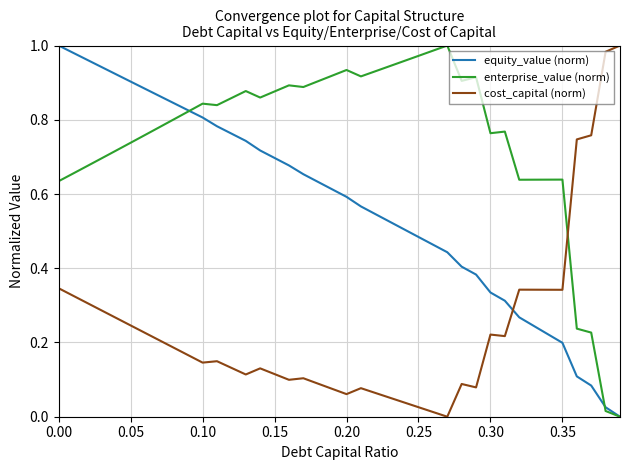

Rank the series by their average value, from lowest to highest.

cost_capital (norm), equity_value (norm), enterprise_value (norm)